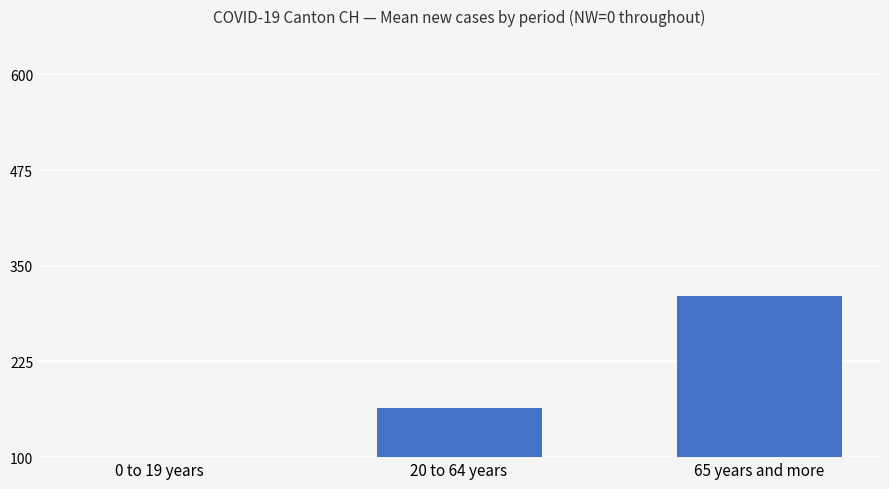

Where is the data nearest to the value 181?

20 to 64 years